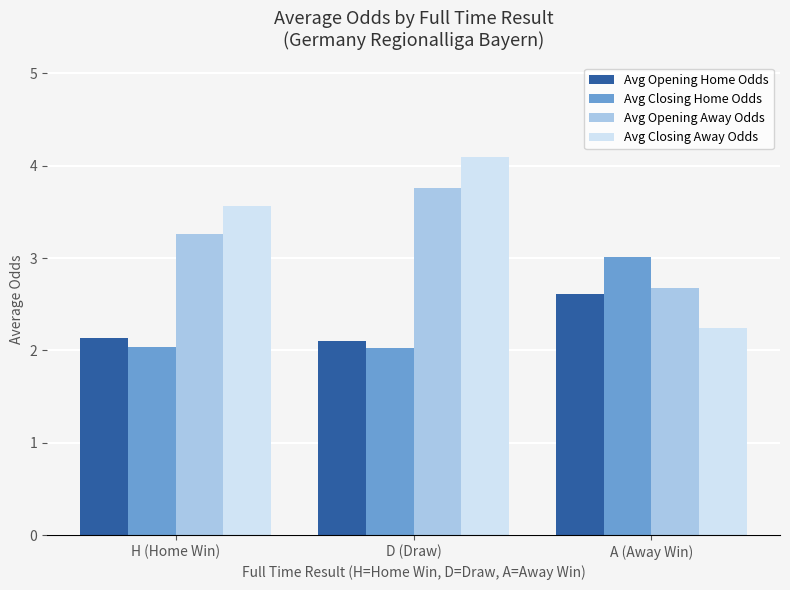

Is the value of Avg Closing Away Odds at H (Home Win) greater than the value of Avg Closing Home Odds at A (Away Win)?

Yes